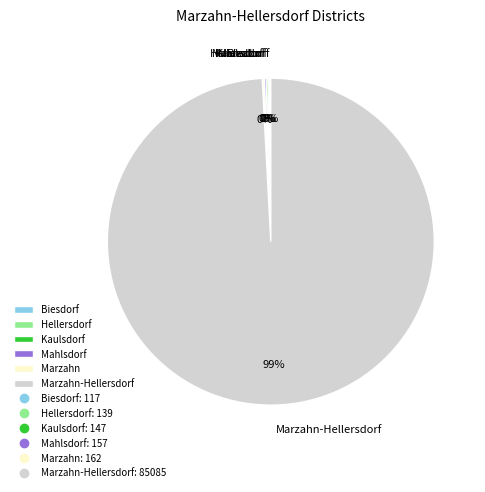

To the nearest percent, what is the average slice percentage?

17%